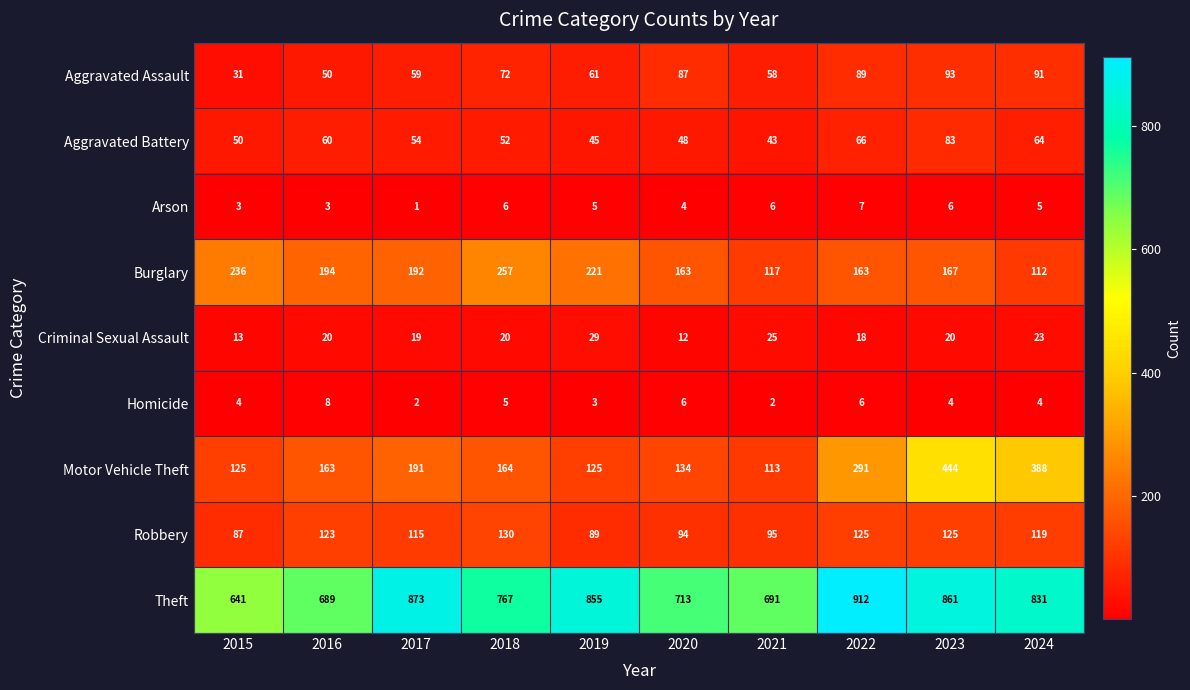

Which series changed the most between 2020 and 2021?

Burglary